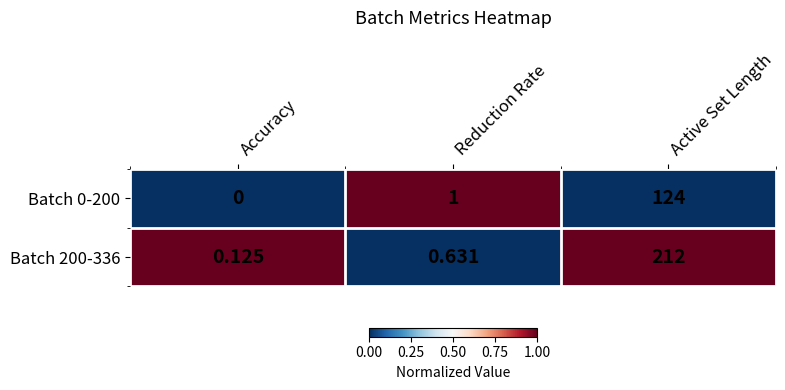

At which category is the sum across all series the highest?

Active Set Length